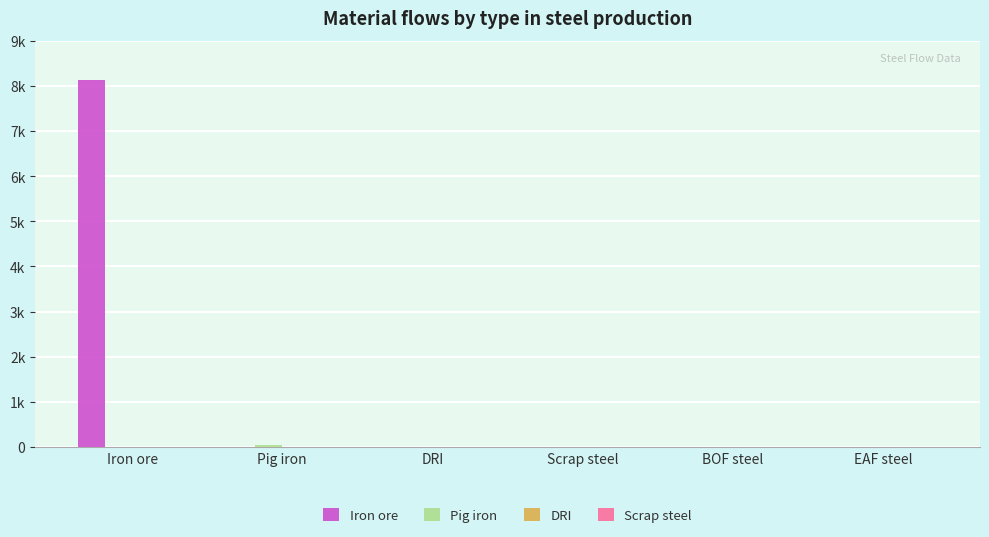

Rank the series by their maximum value, from lowest to highest.

DRI, Scrap steel, Pig iron, Iron ore